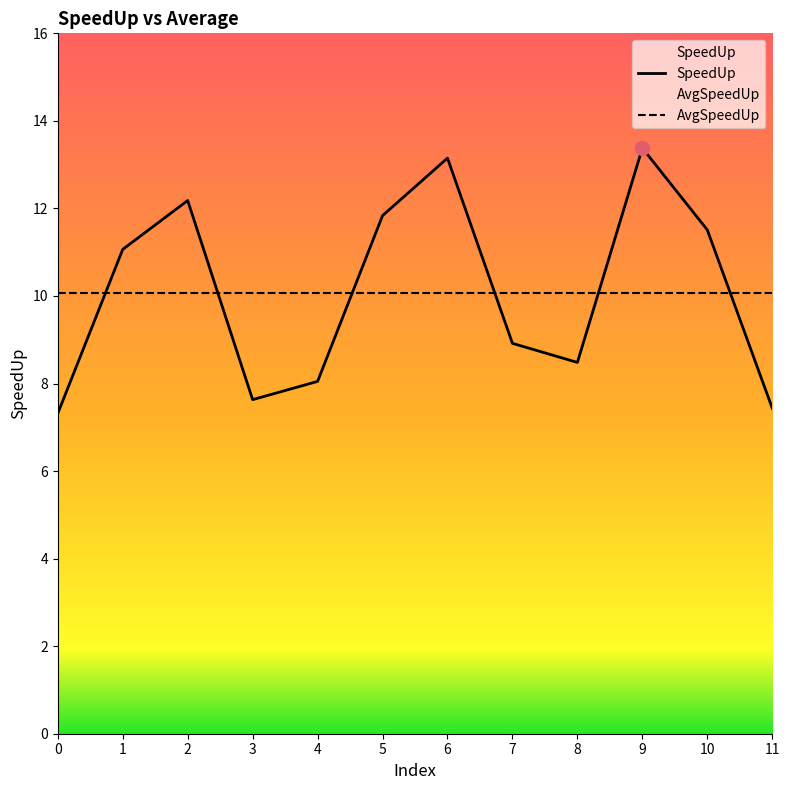

Which label corresponds to the largest value in the chart?

9